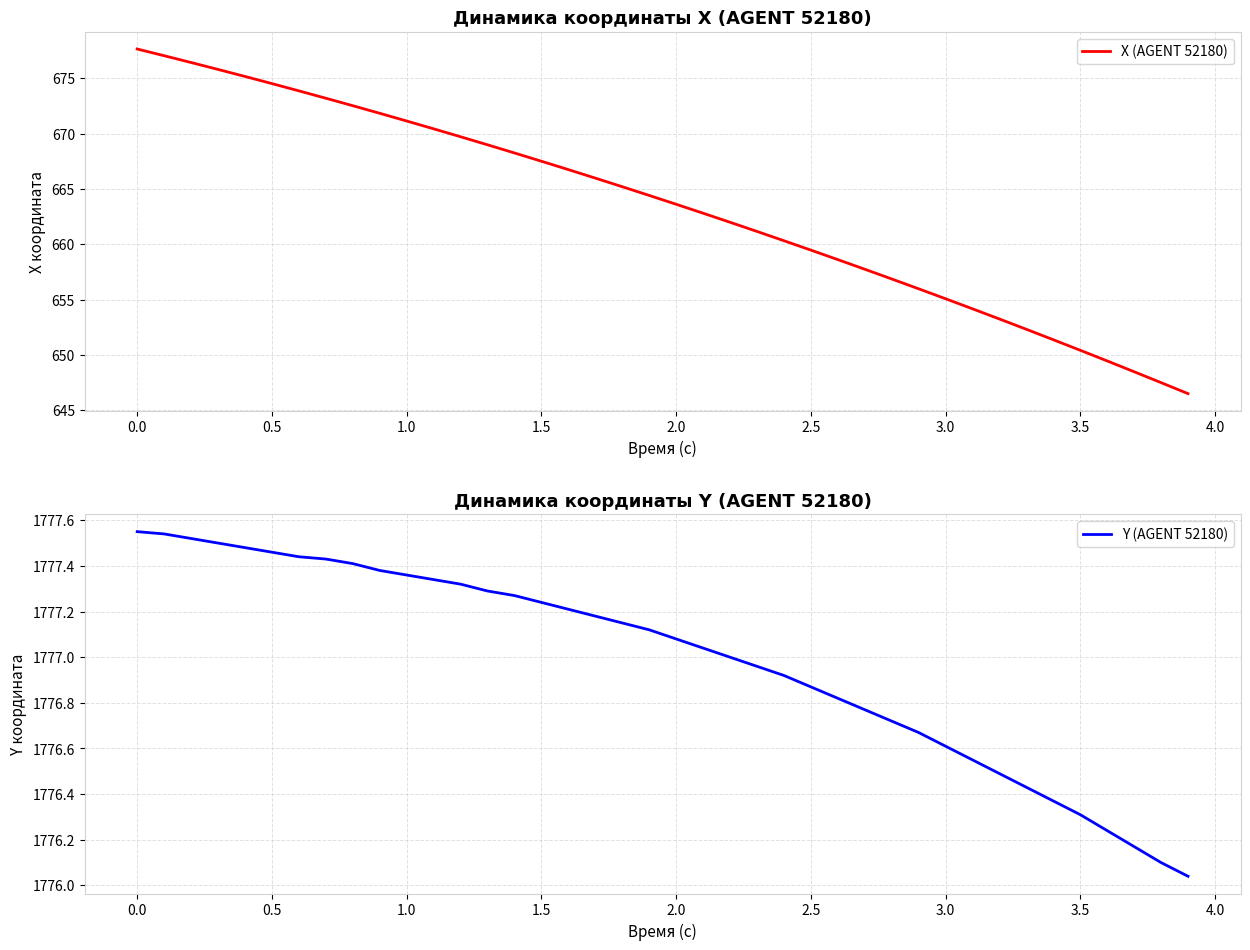

What is the greatest value displayed?

1777.5